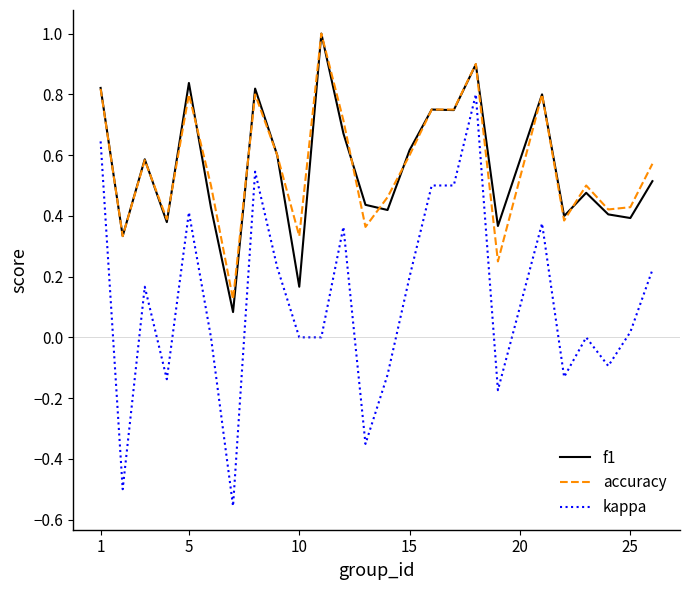

What is the highest value of the f1 series?

1.0